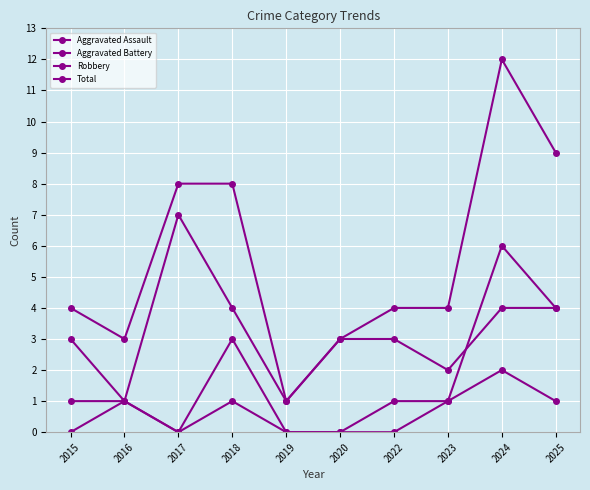

Does the chart have visible grid lines?

Yes